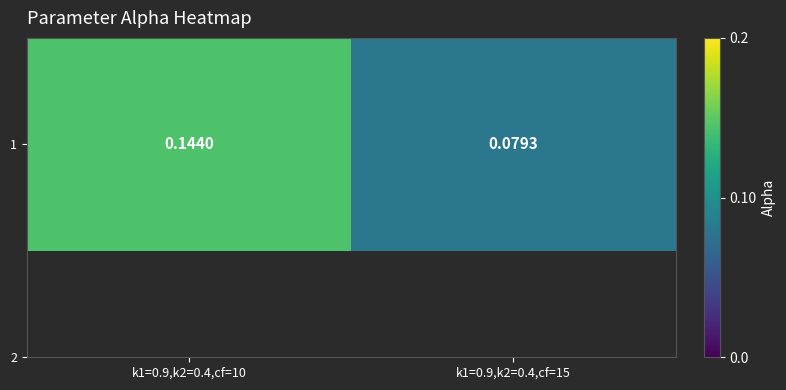

True or false: the data shows 0.2 at k1=0.9,k2=0.4,cf=10.

False